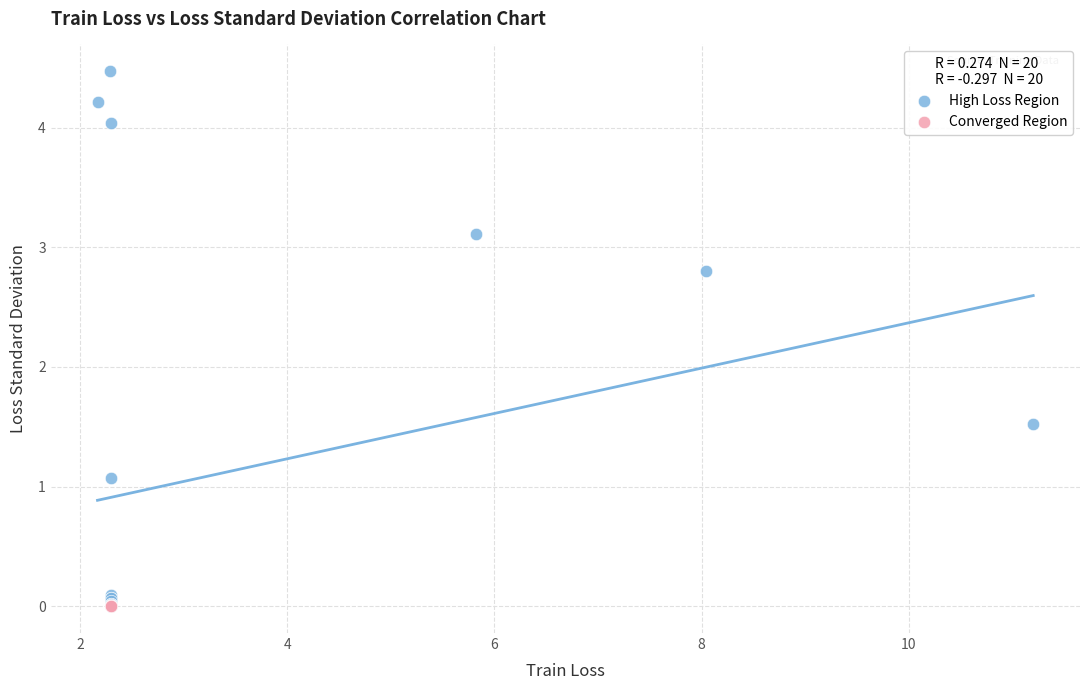

What are all the series names shown in the legend?

High Loss Region, Converged Region